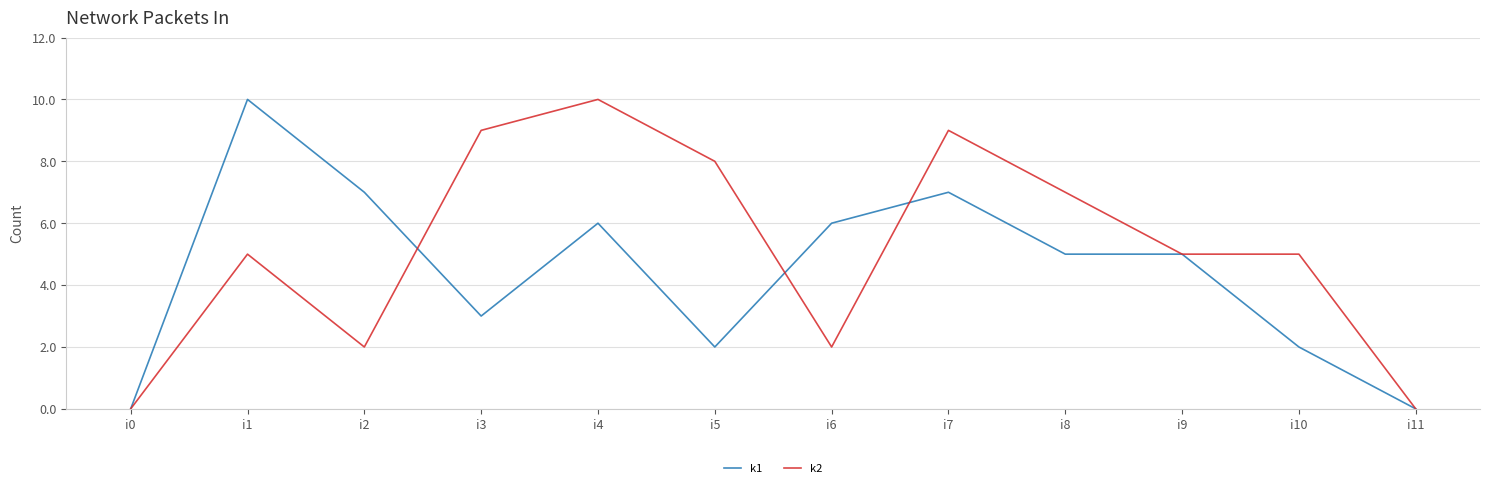

List the series in order of their overall mean, highest first.

k2, k1